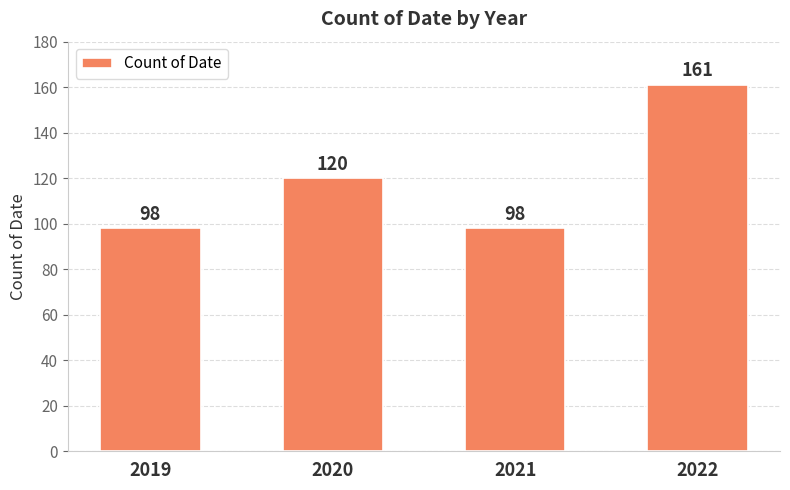

Reading left to right, list all the values displayed in this chart.

2019=98	2020=120	2021=98	2022=161